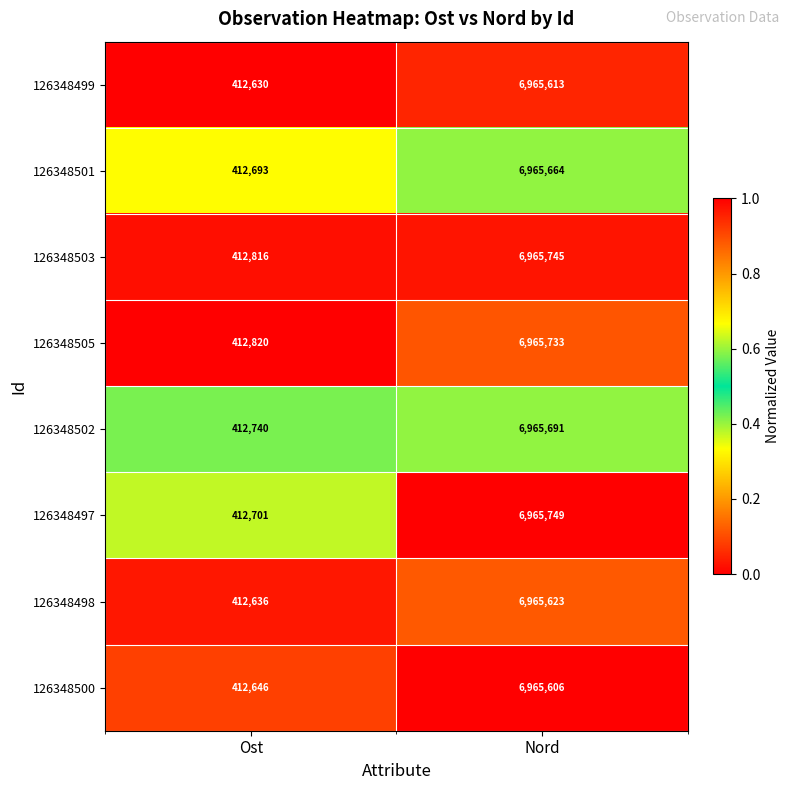

Rank the categories by 126348498 value from highest to lowest.

Nord, Ost